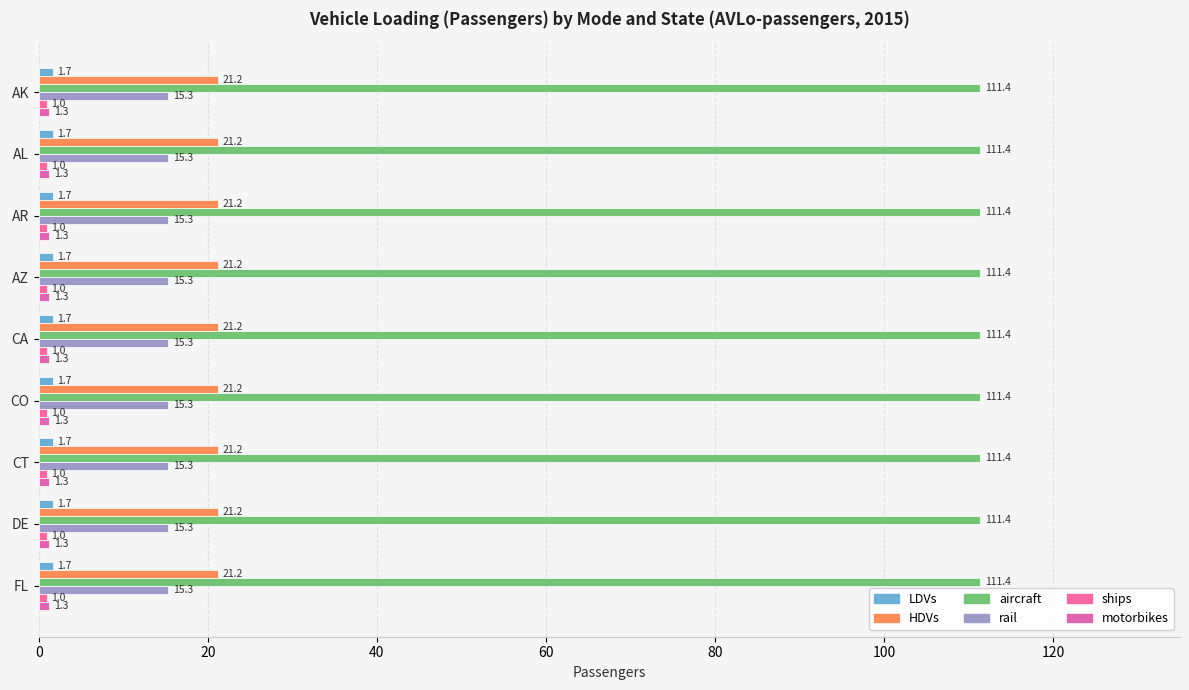

What position from the left is CT?

7